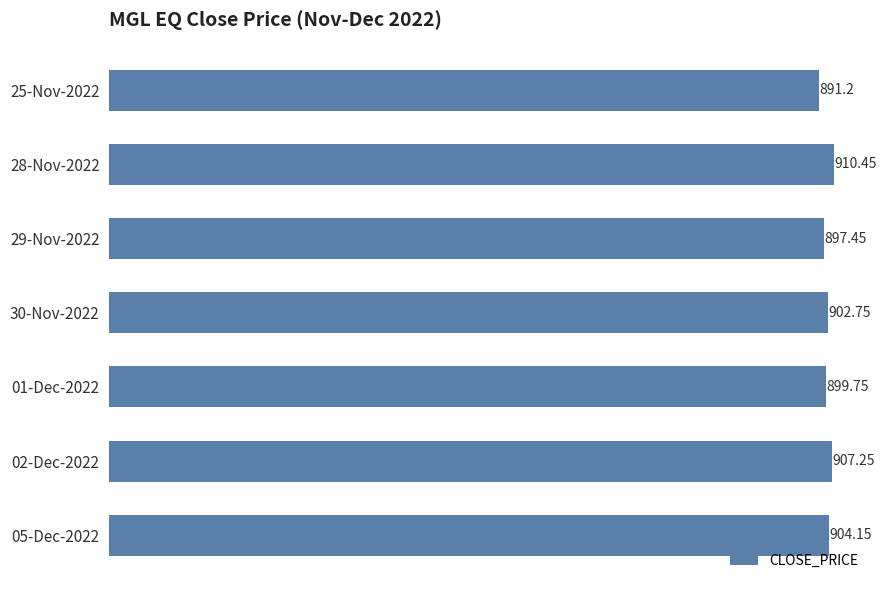

What is the change in value from 02-Dec-2022 to 05-Dec-2022?

-3.1